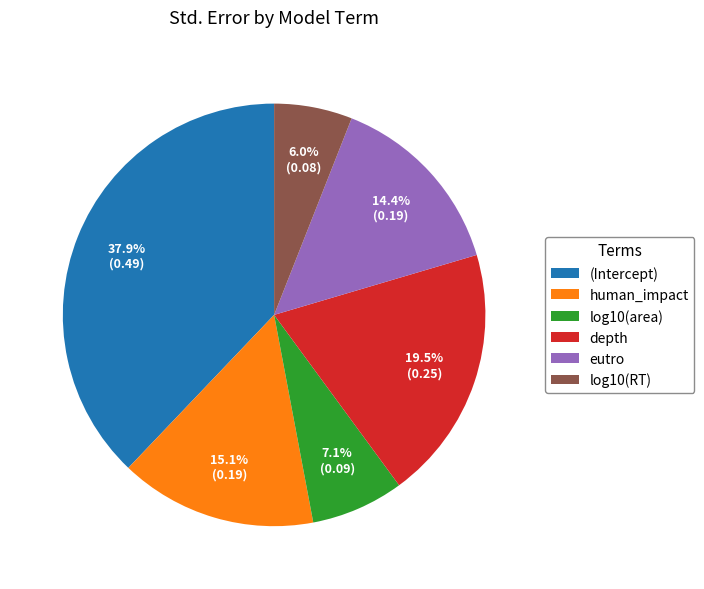

Between human_impact and log10(RT), which is larger?

human_impact